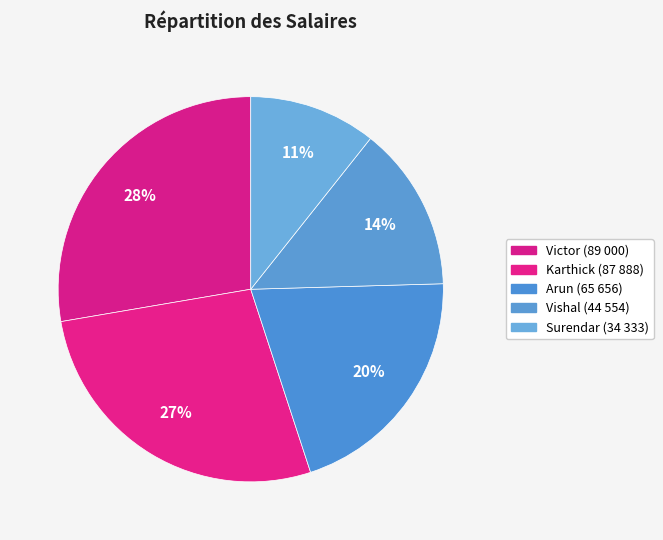

How many slices are in this pie chart?

5